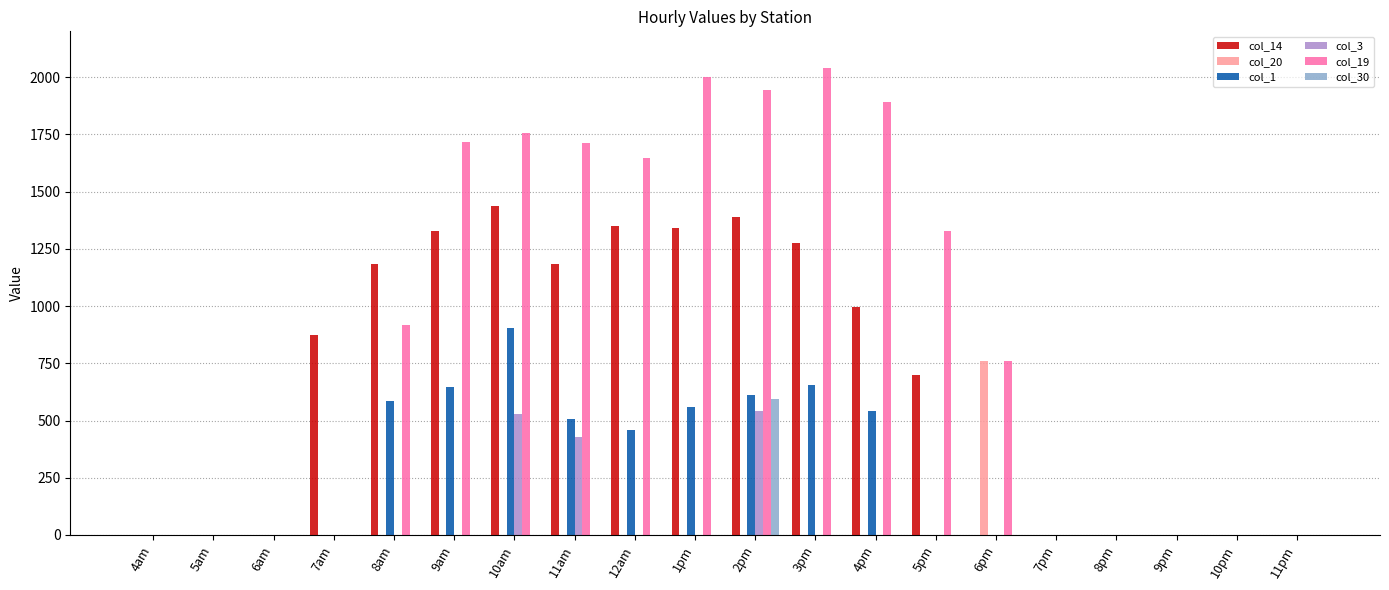

What are all the series names shown in the legend?

col_14, col_20, col_1, col_3, col_19, col_30